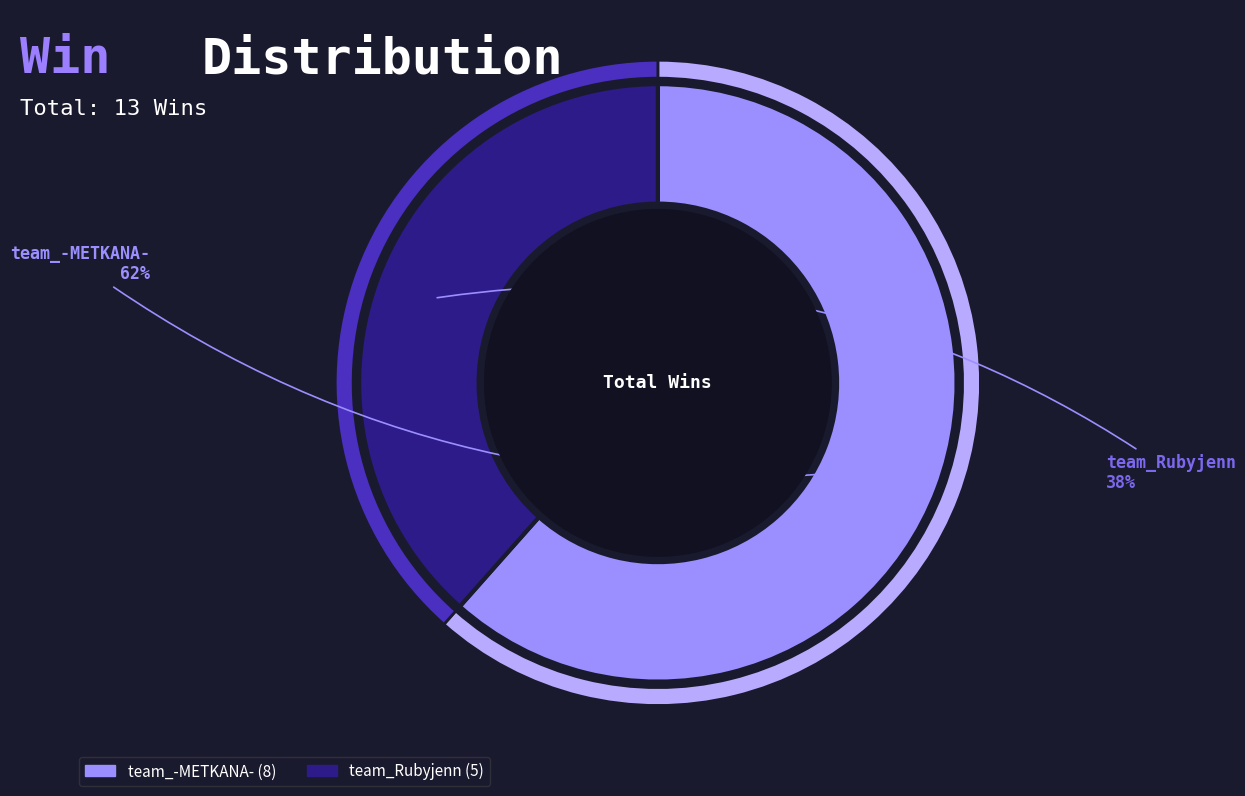

Rank the categories by value from highest to lowest.

team_-METKANA-, team_Rubyjenn